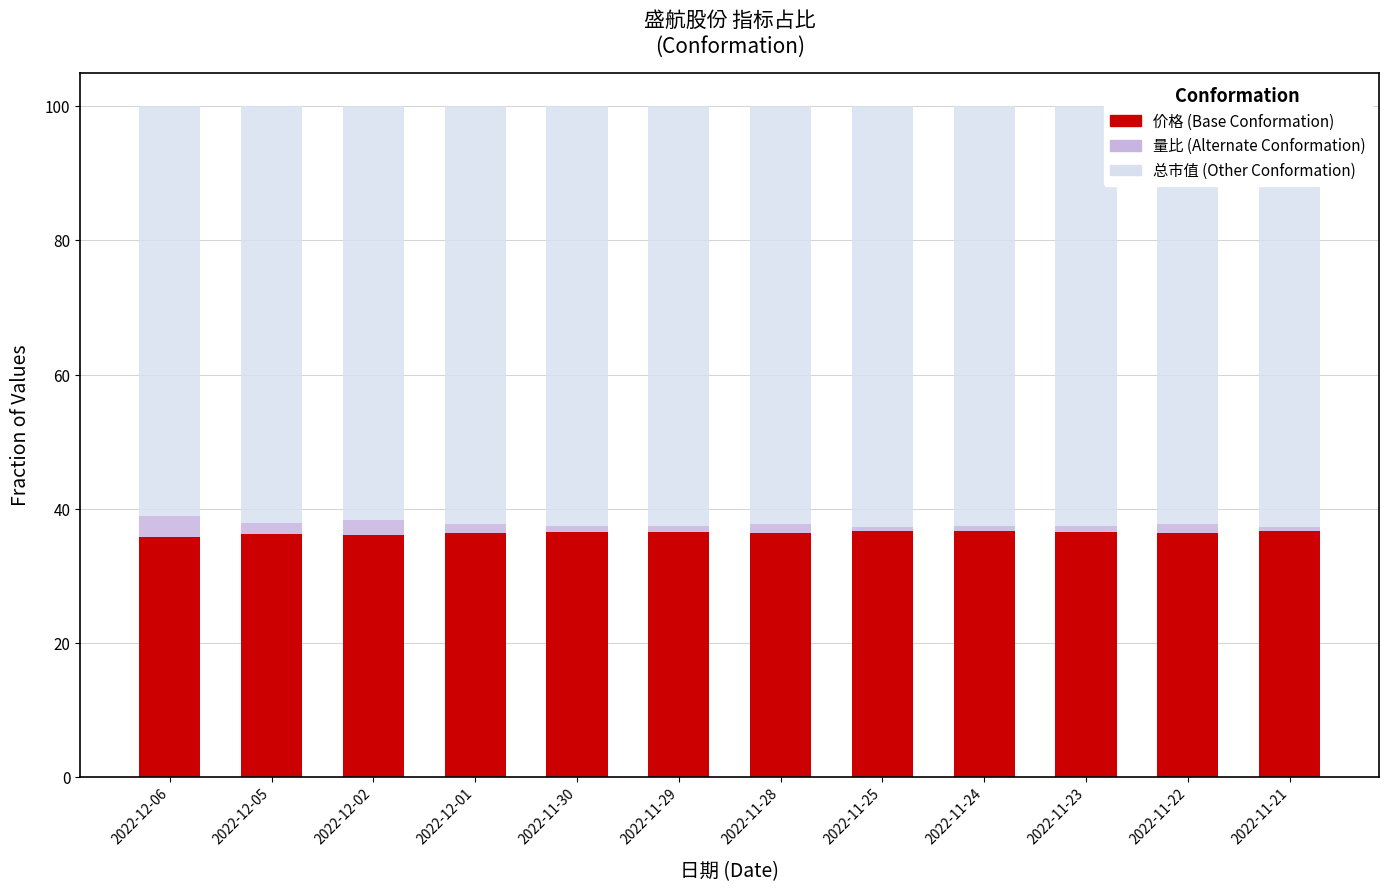

Is it true that 价格 (Base) equals 58.0 at 2022-12-02?

False